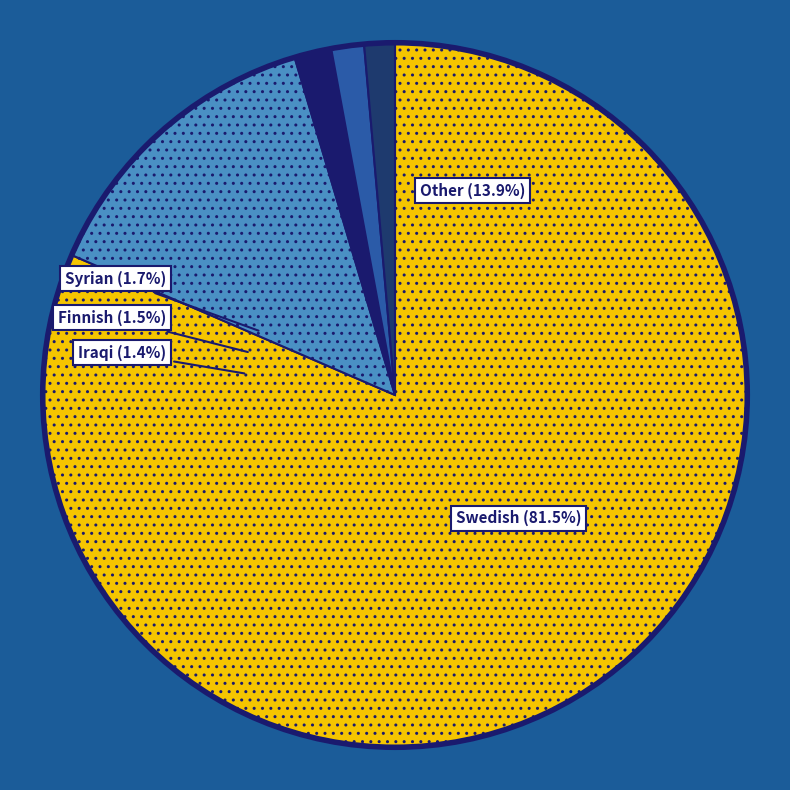

Between 19950 and 20325, which is larger?

20325